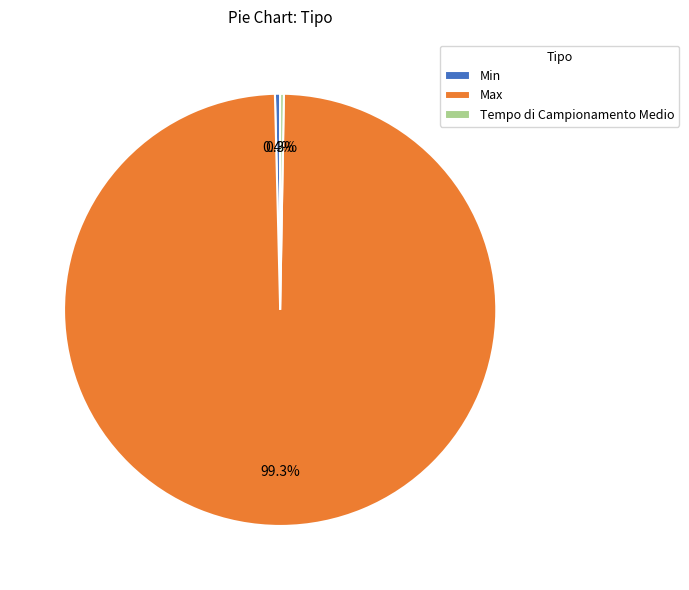

Between Max and Min, which is larger?

Max